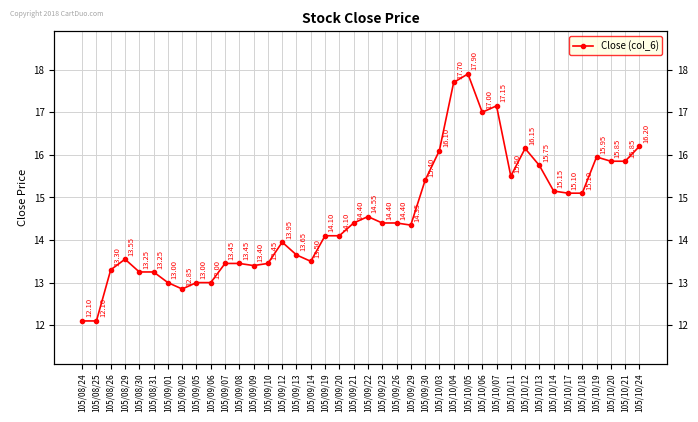

Where is the data nearest to the value 15?

105/10/17